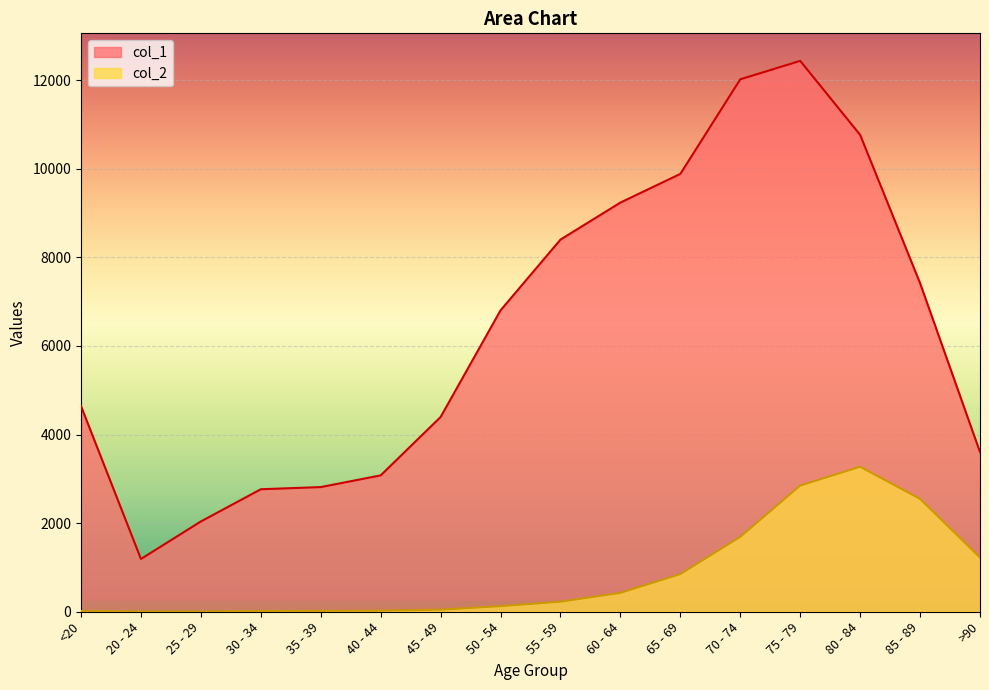

The col_1 series shows 12434 at 75 - 79. True or false?

True